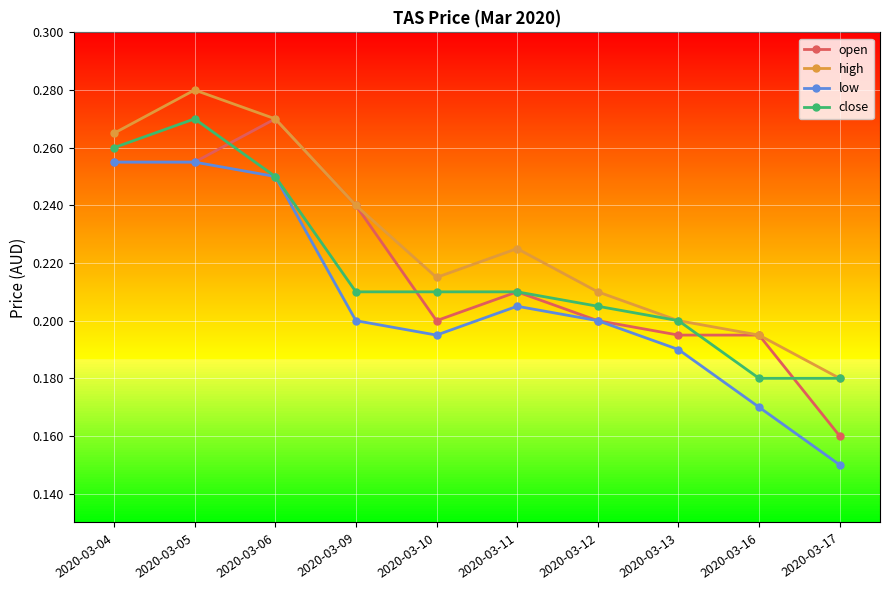

True or false: high and low cross at least once.

False